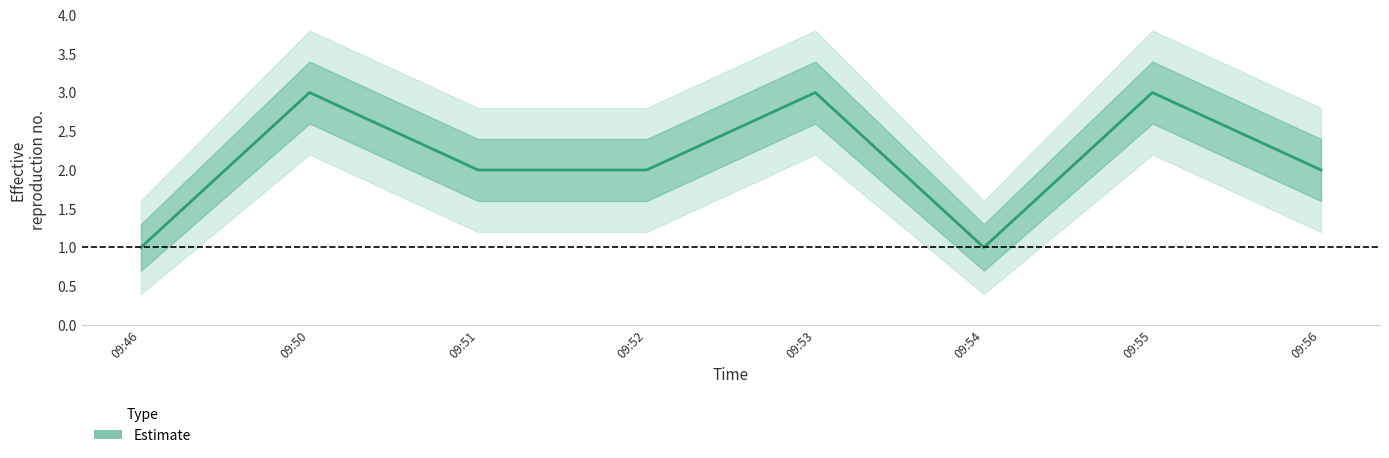

How many lines are shown in the chart?

1